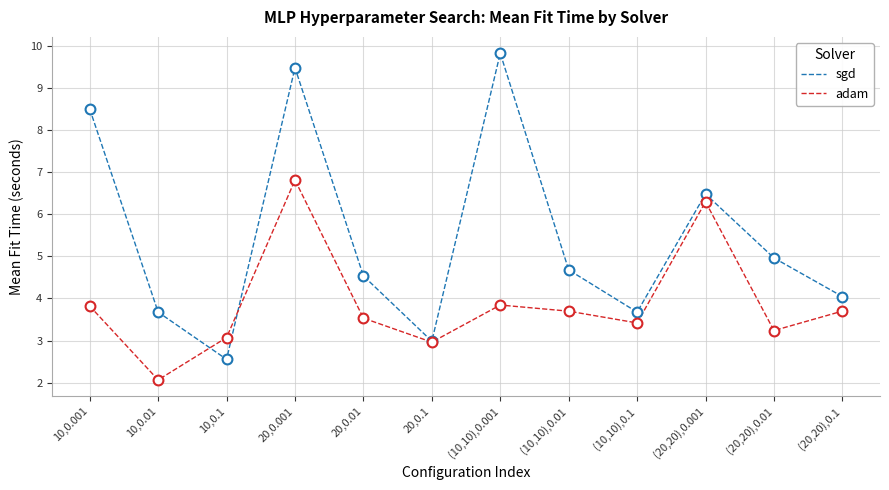

Between 20,0.001 and (10,10),0.001, which series saw the biggest shift?

adam